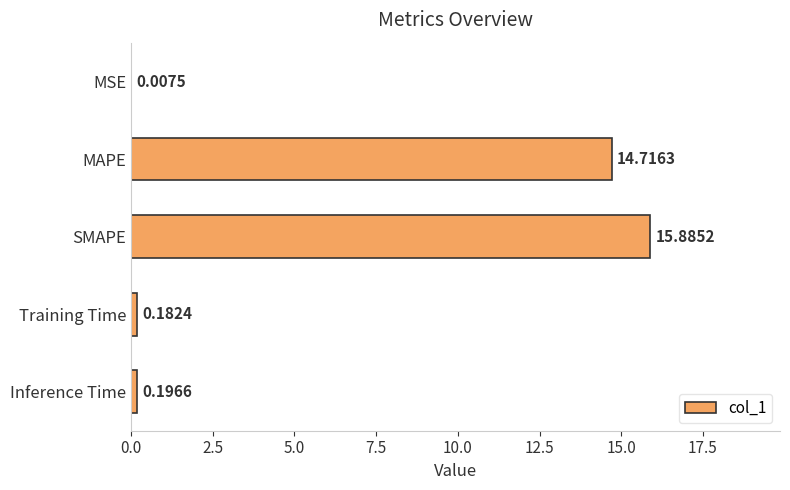

What is the change in value from MSE to Inference Time?

+0.2